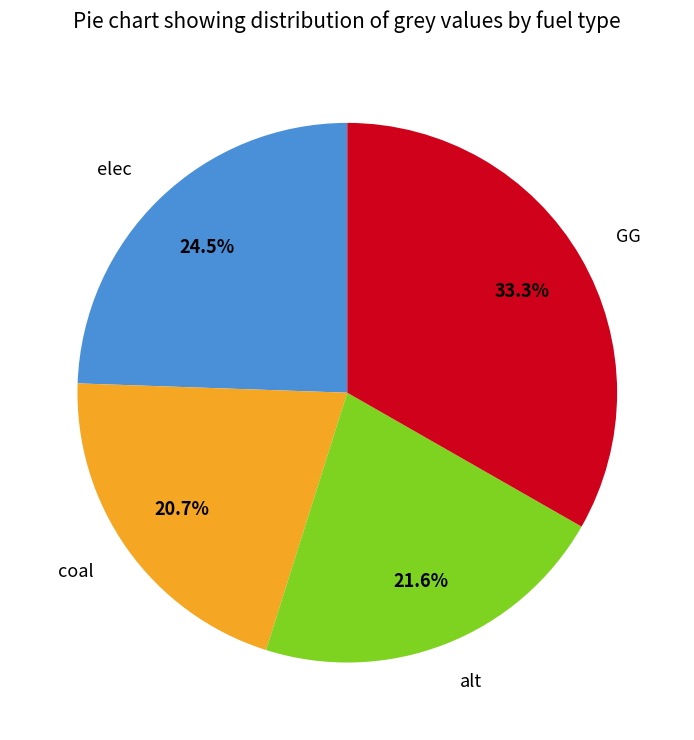

To the nearest percent, what is the combined percentage of alt and coal?

42%